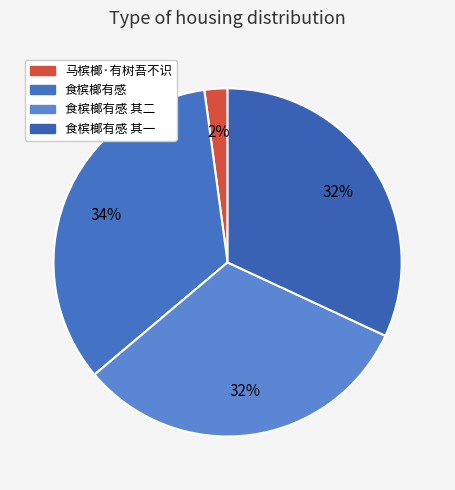

The 食槟榔有感 其一 slice represents 40% of the pie. True or false?

False